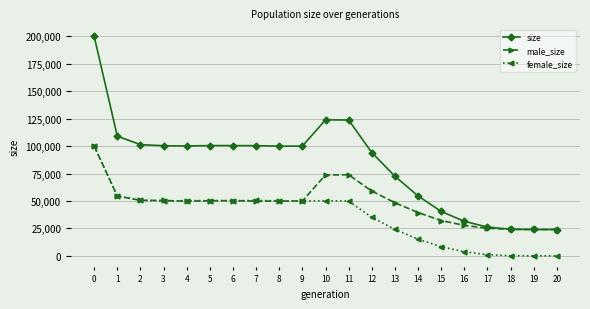

What is the value of the size point at the 10th from the left?

100025